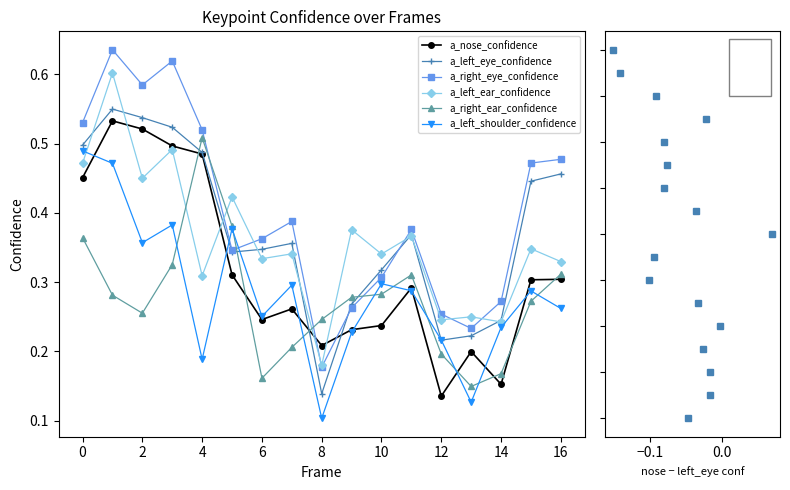

At 3, list the series in order from largest to smallest.

a_right_eye_confidence, a_left_eye_confidence, a_nose_confidence, a_left_ear_confidence, a_left_shoulder_confidence, a_right_ear_confidence